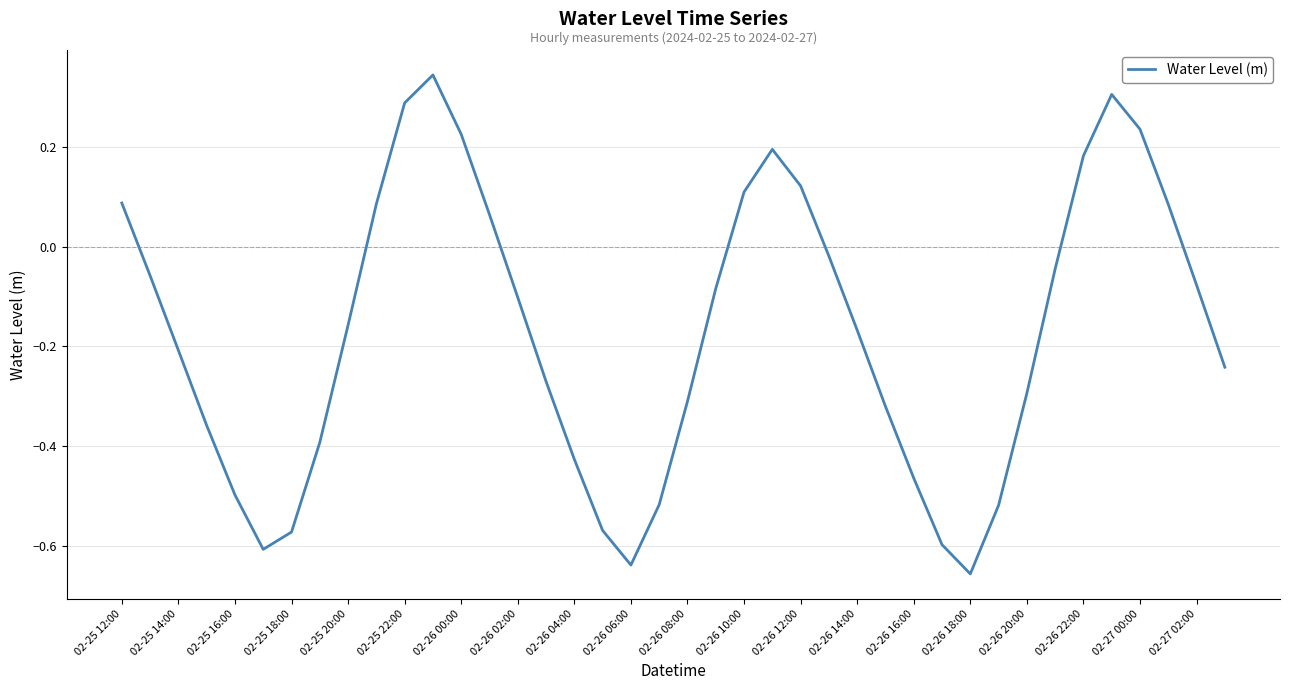

What is the difference between the maximum and minimum values?

1.0